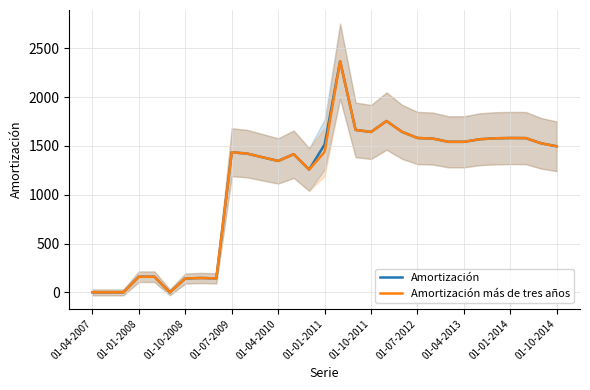

The Amortización series shows 771 at 01-01-2014. True or false?

False